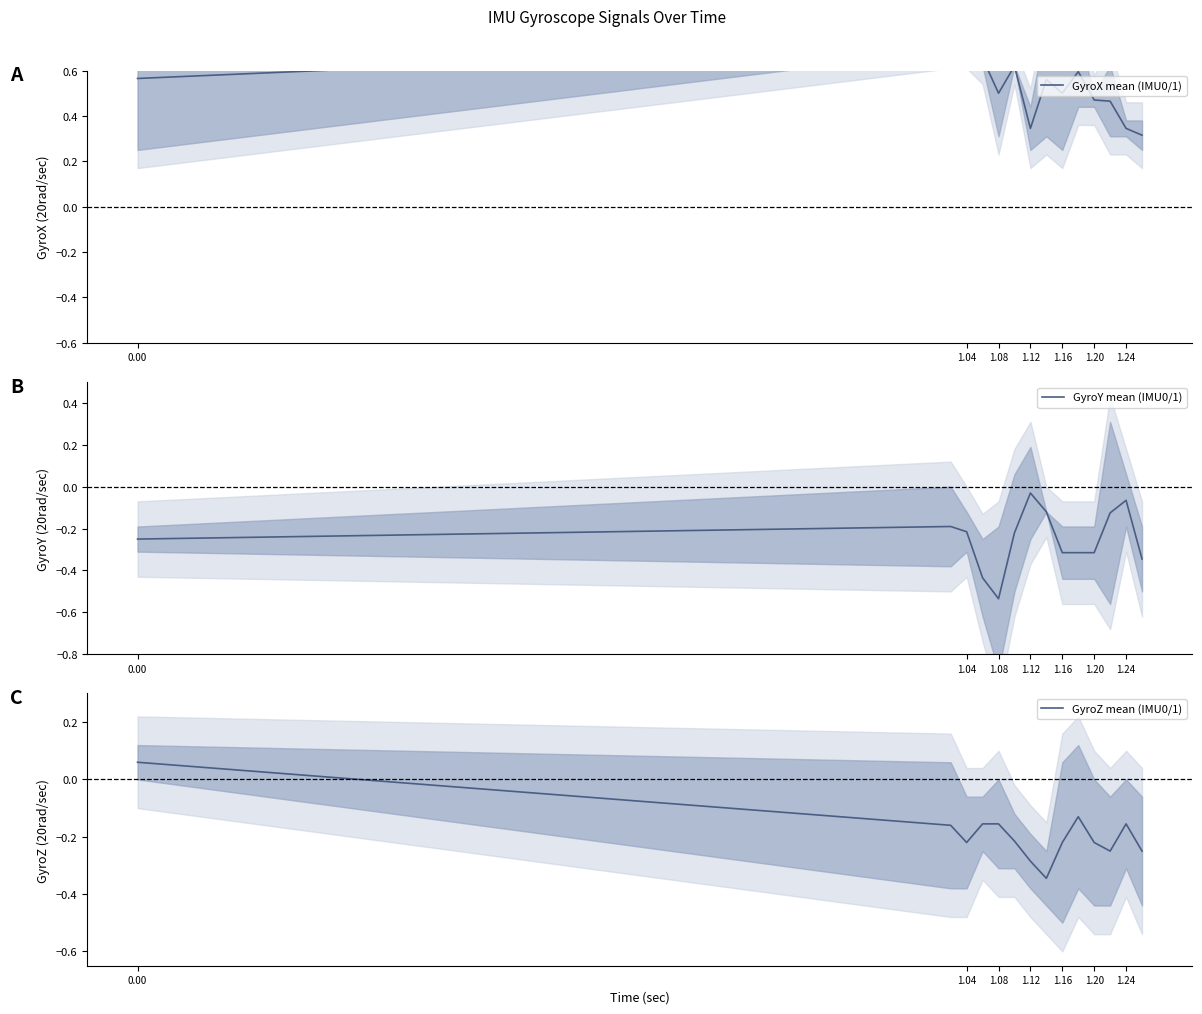

What is the value of the GyroY mean (IMU0/1) point at the 12th from the left?

-0.1